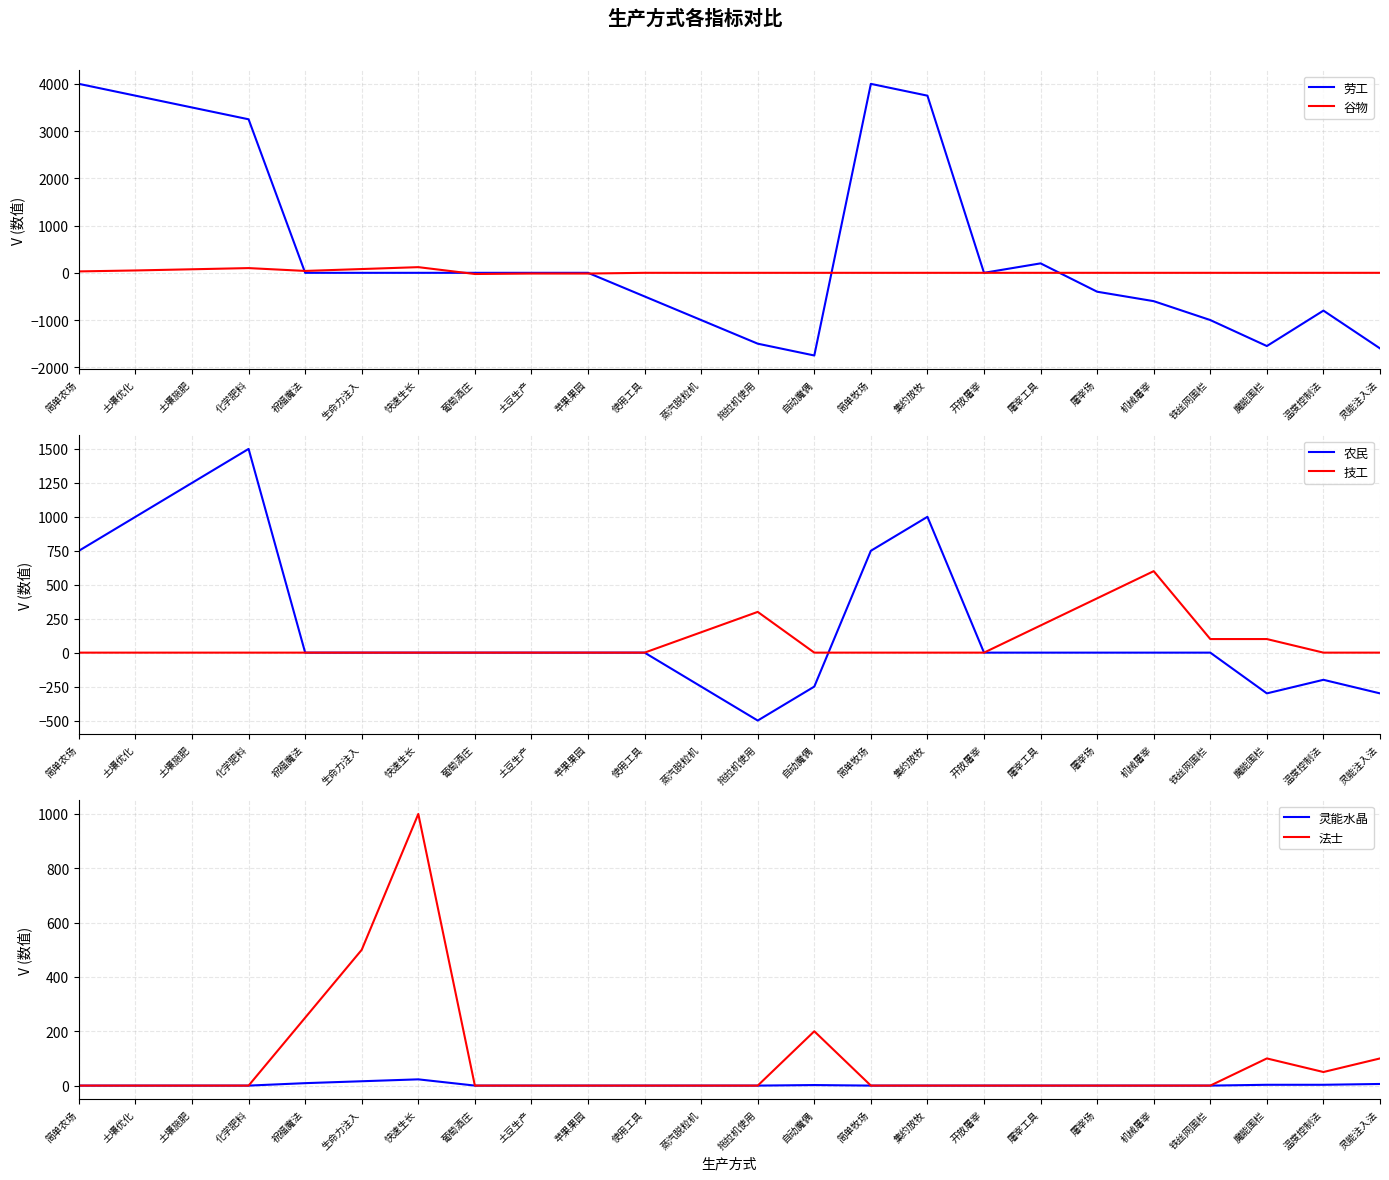

Is the value of 谷物 at 苹果果园 greater than the value of 劳工 at 拖拉机使用?

Yes